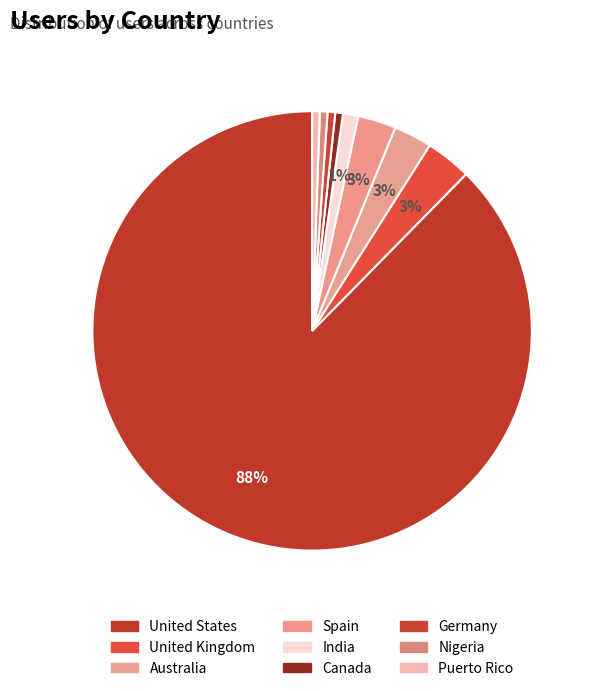

How many segments does this pie chart have?

9